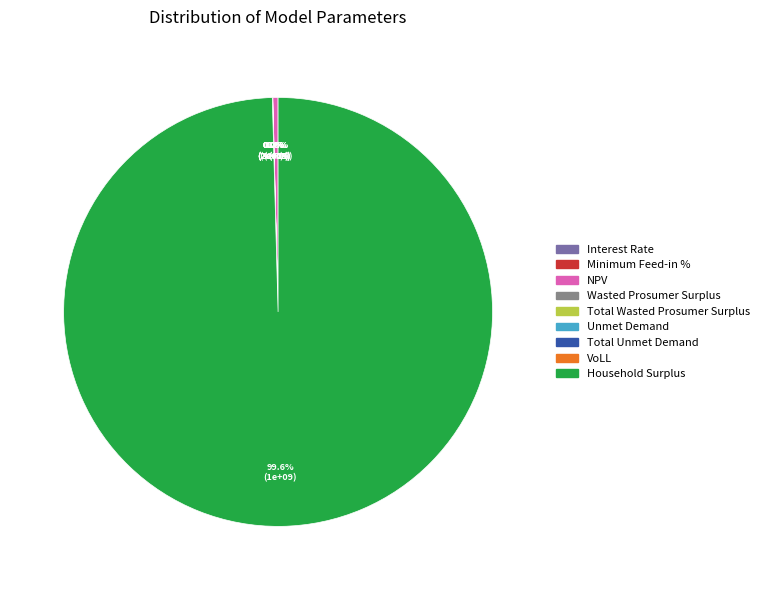

Do Total Wasted Prosumer Surplus and VoLL together represent more than half of the pie?

No